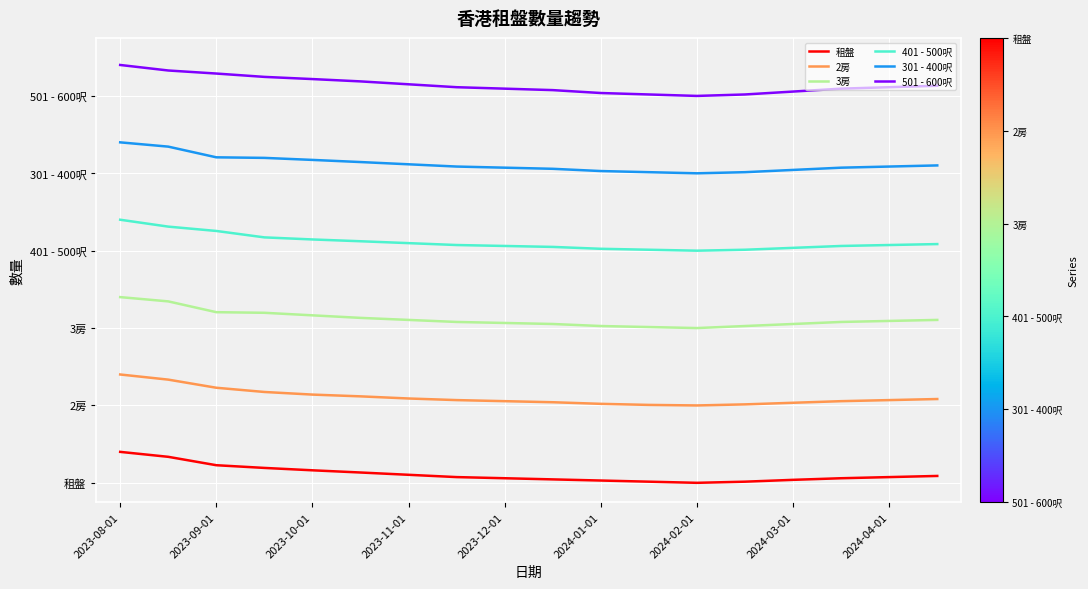

What are all the series names shown in the legend?

租盤, 2房, 3房, 401 - 500呎, 301 - 400呎, 501 - 600呎